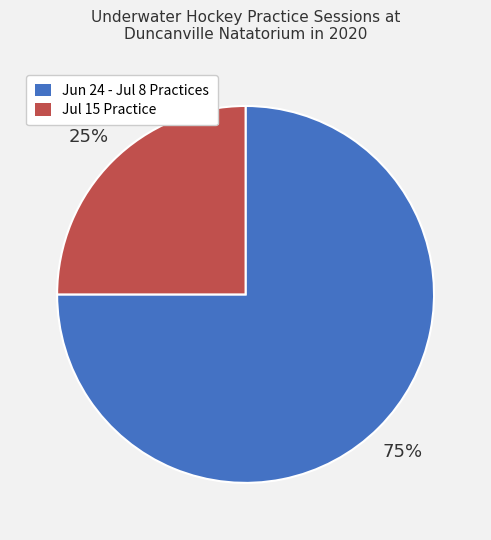

How many segments does this pie chart have?

2